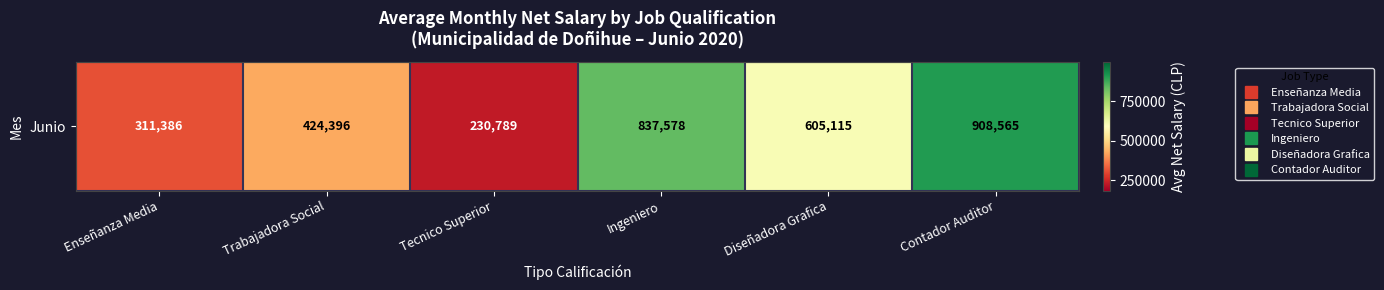

What is the change in value from Ingeniero to Diseñadora Grafica?

-232463.0